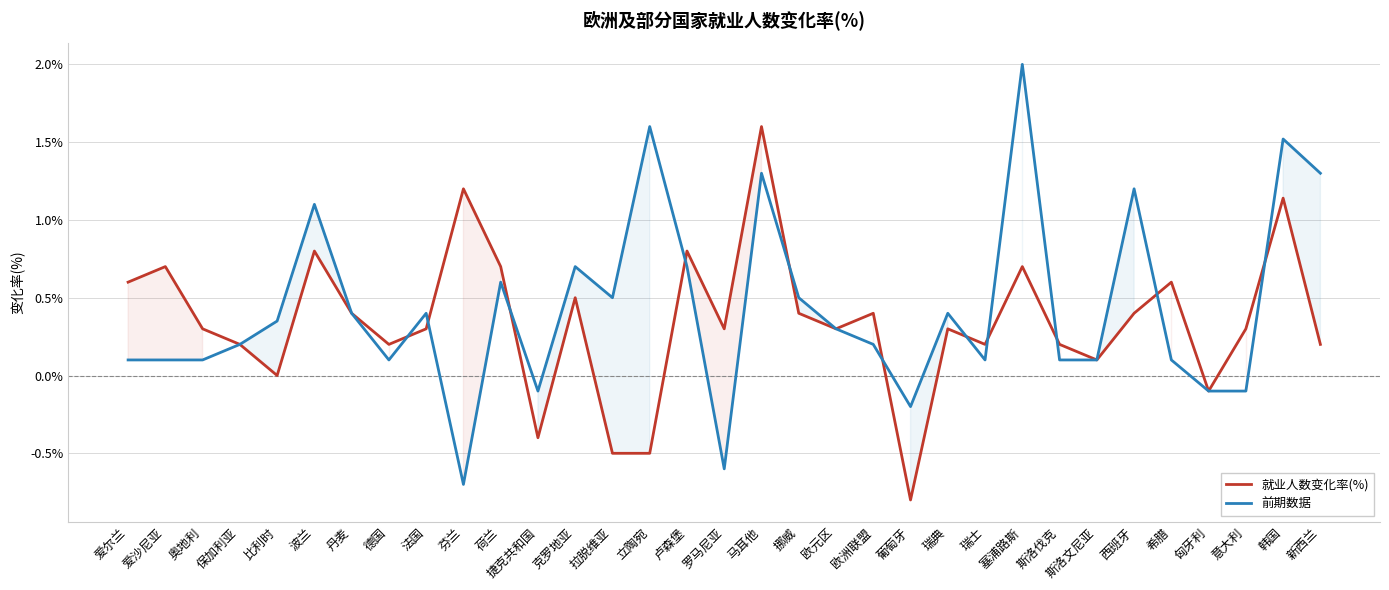

What is the average value of the 就业人数变化率(%) series?

0.3